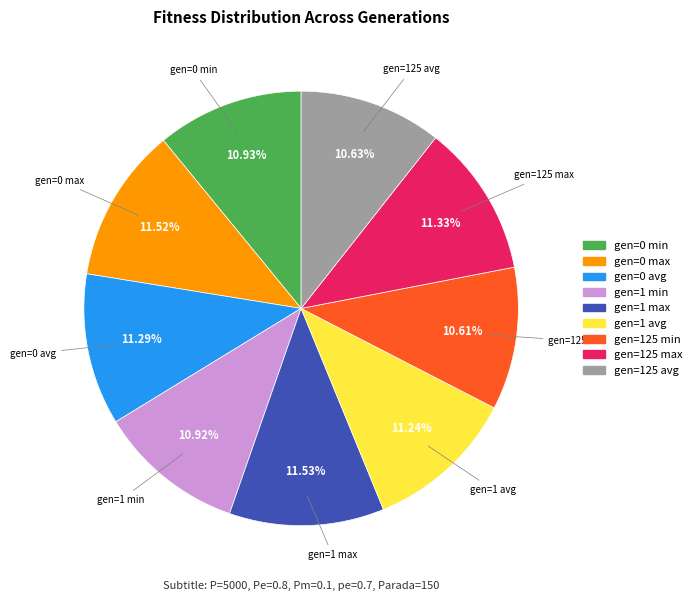

How many segments does this pie chart have?

9